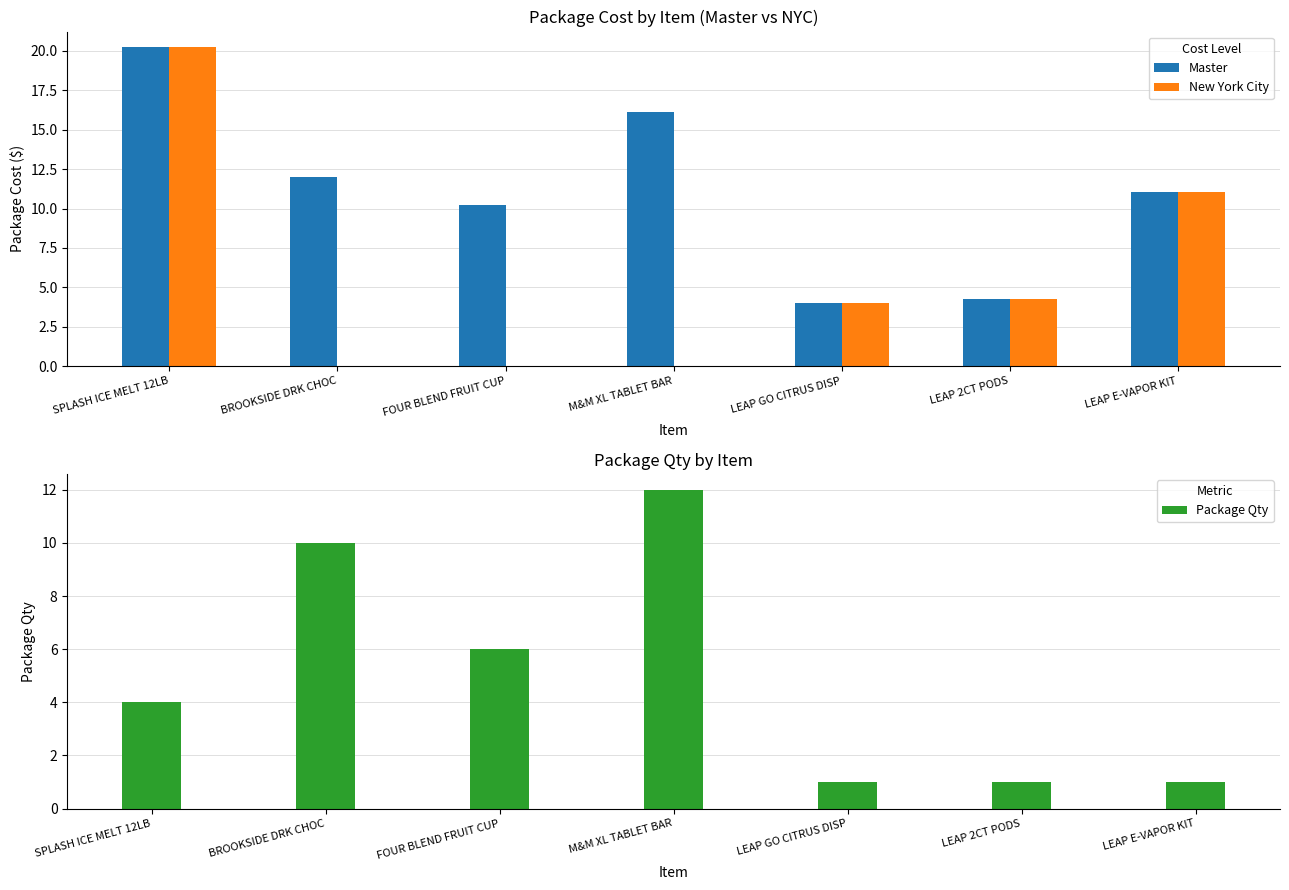

What position from the right is M&M XL TABLET BAR?

4